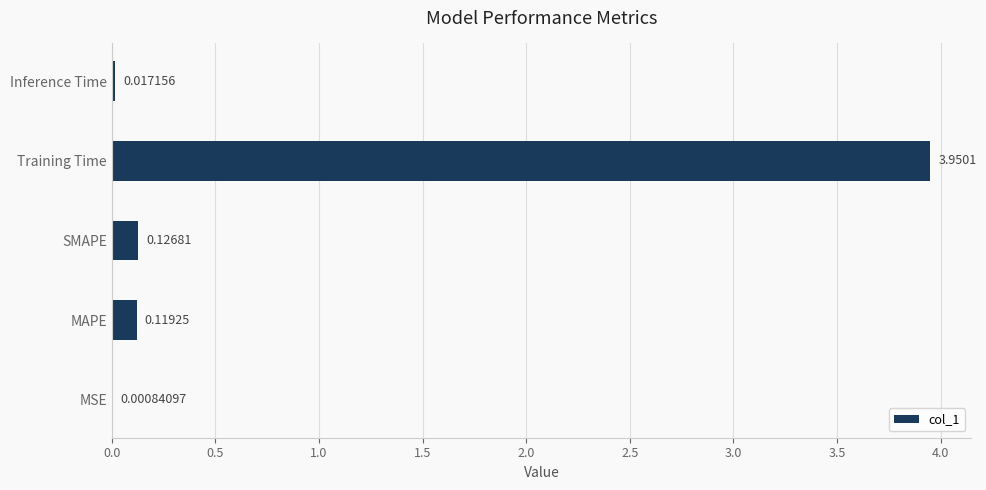

Are the bars horizontal?

Yes